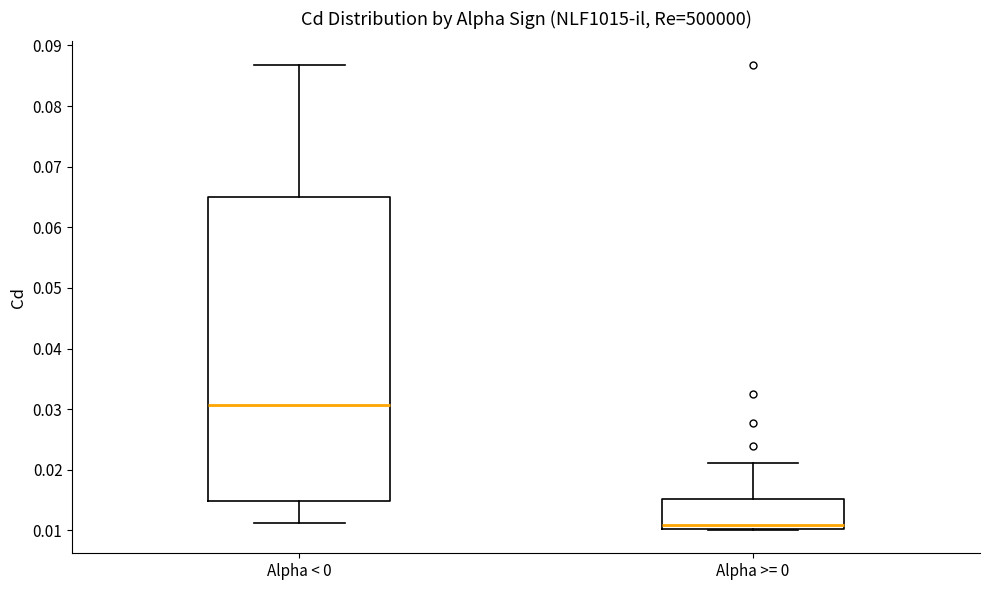

Which box has the highest median line?

Alpha < 0